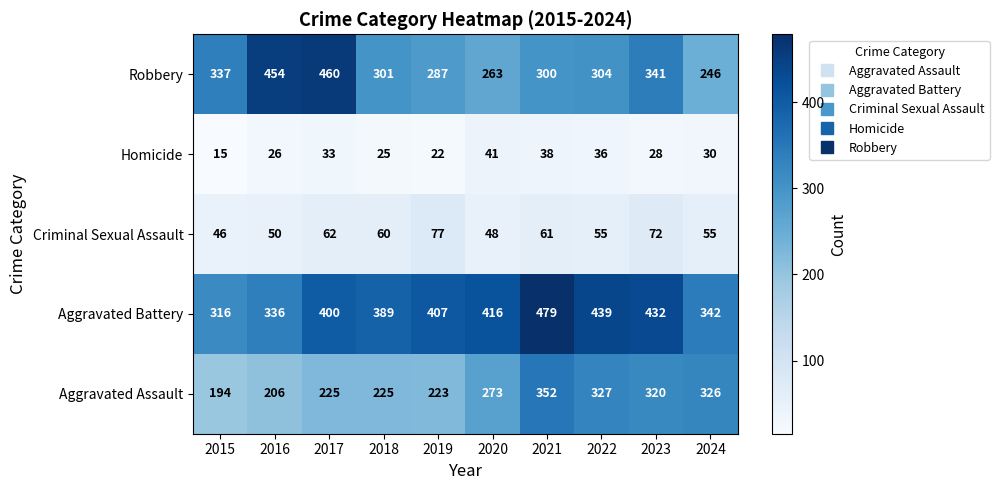

The value of Homicide at 2018 is 25. True or false?

True